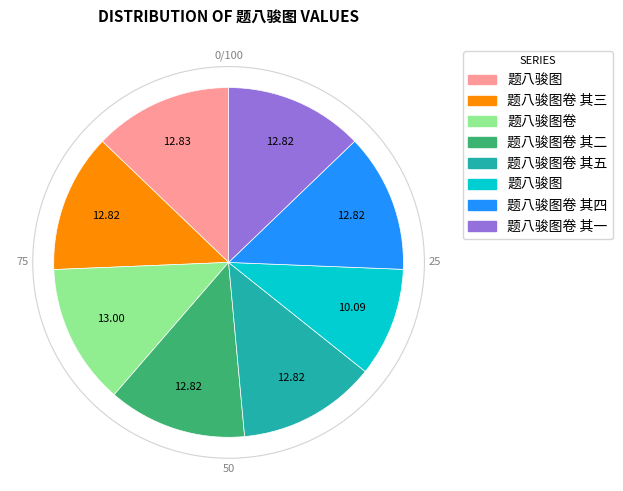

Is there a majority slice in this chart?

No